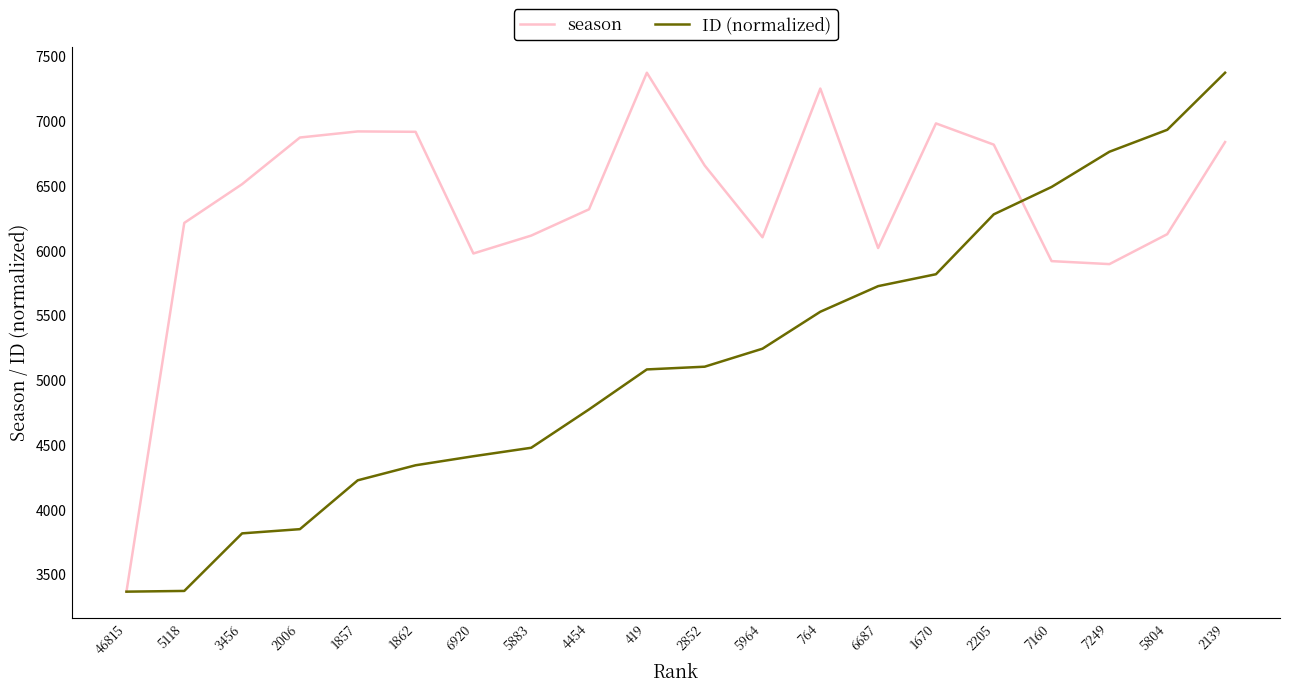

Is this an area chart (filled region under the line)?

No